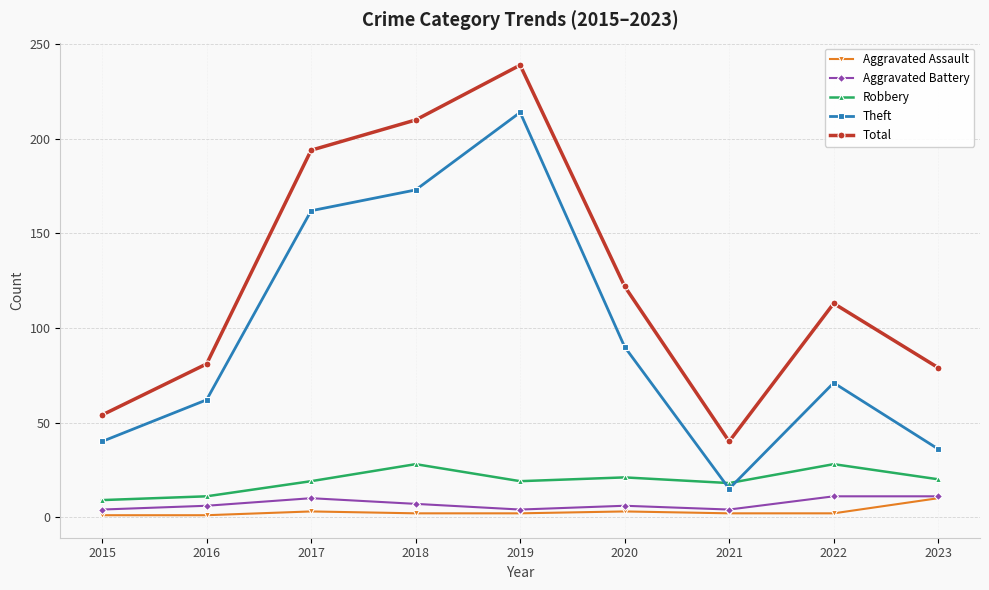

Between 2017 and 2021, which series saw the biggest shift?

Total